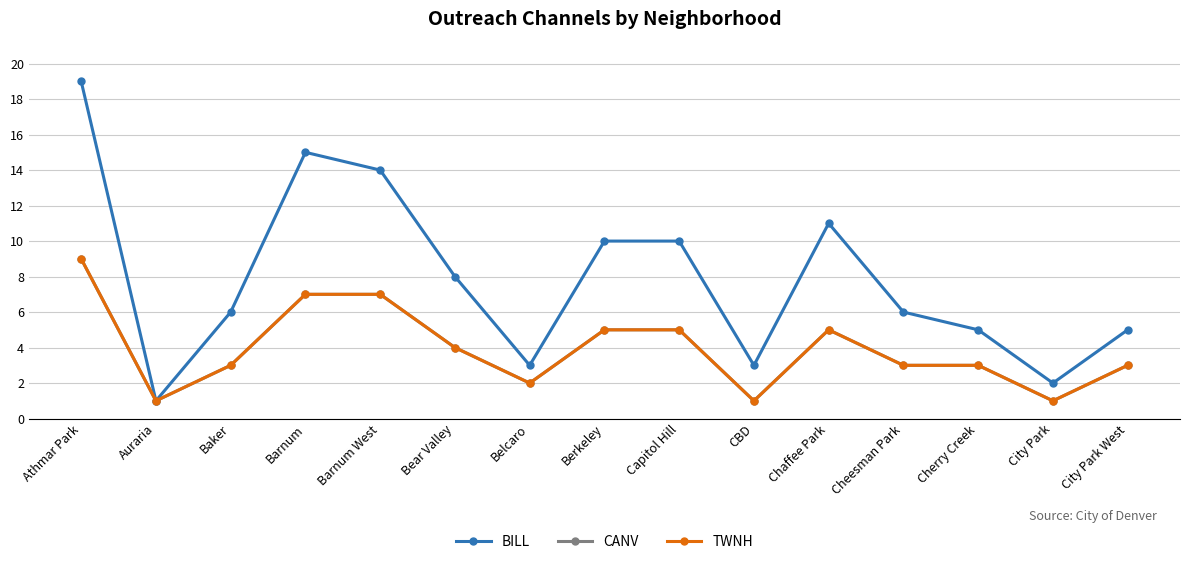

Is the value of TWNH at Cherry Creek greater than the value of BILL at Barnum?

No